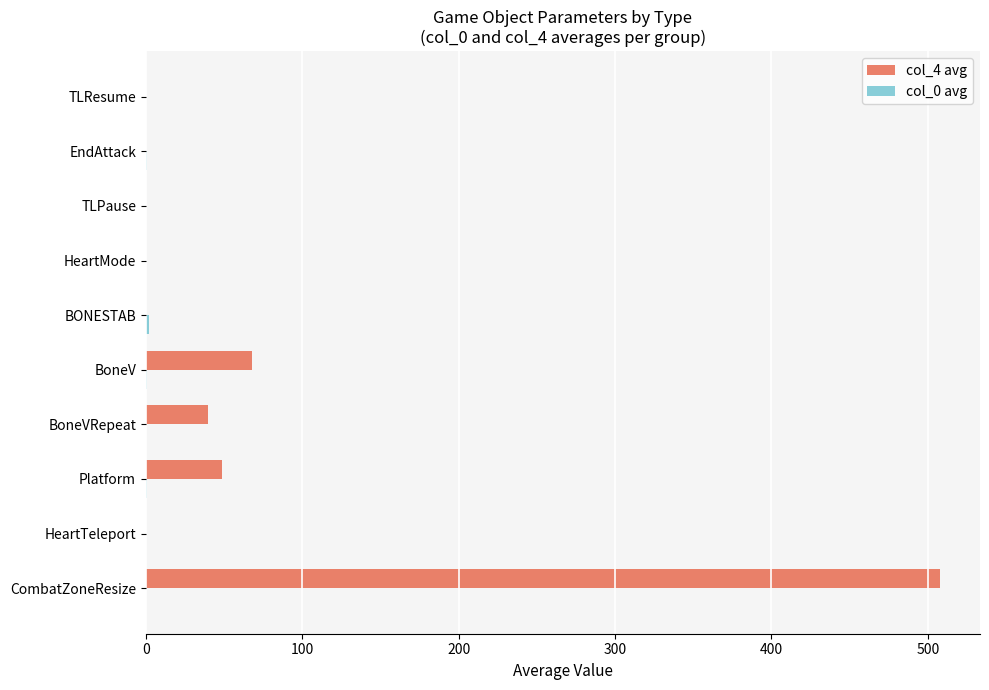

Is it true that col_4 avg equals 162.4 at HeartMode?

False